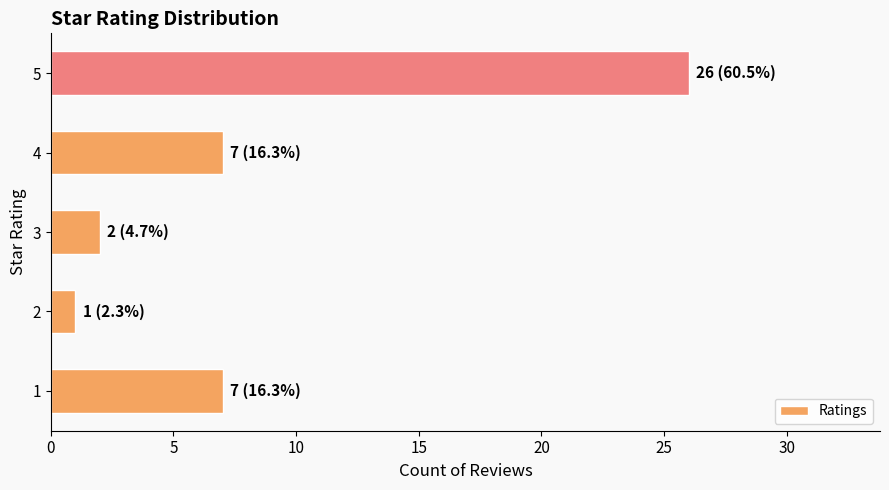

True or false: the data shows 26 at 5.

True